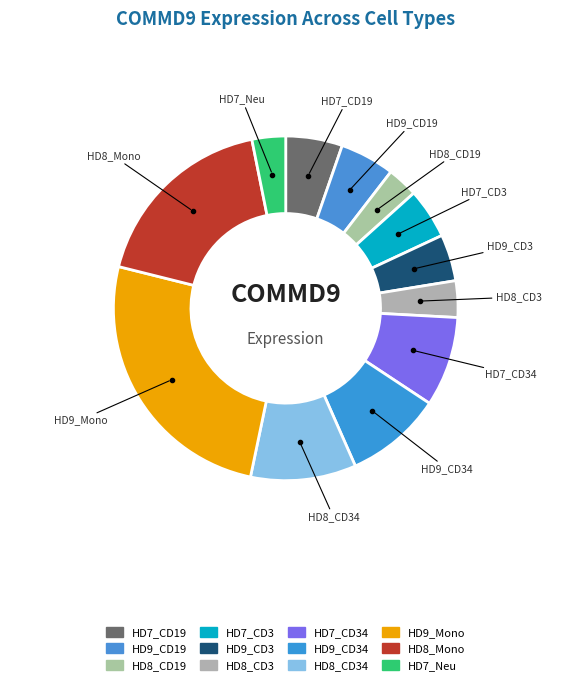

How many slices are in this pie chart?

12